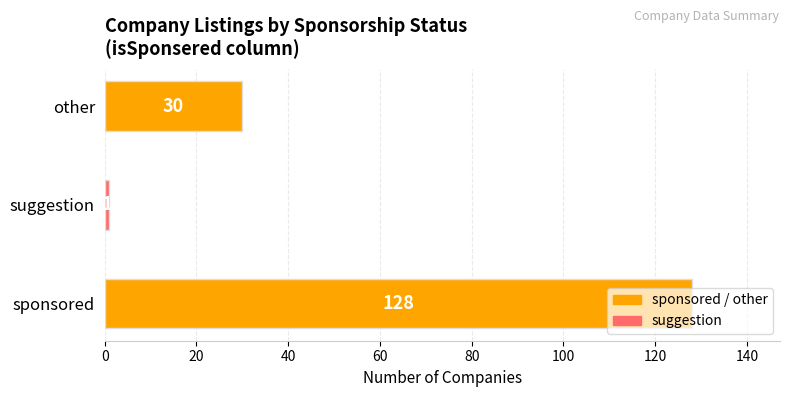

Are the bars grouped side by side (vs. stacked)?

No